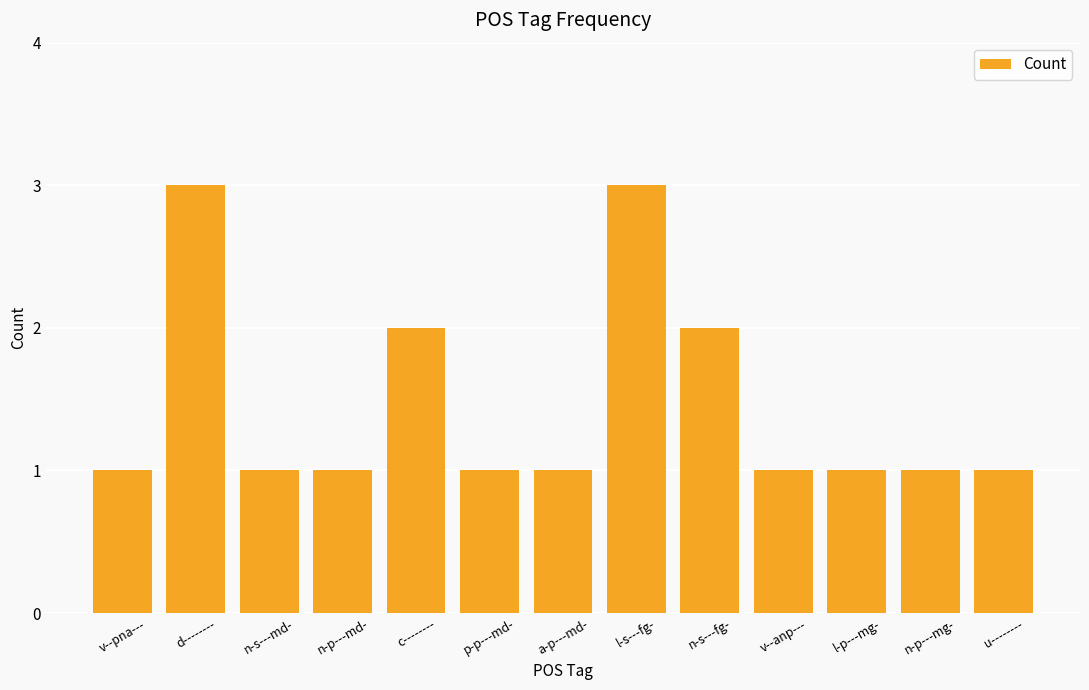

How many distinct data groups are displayed?

1